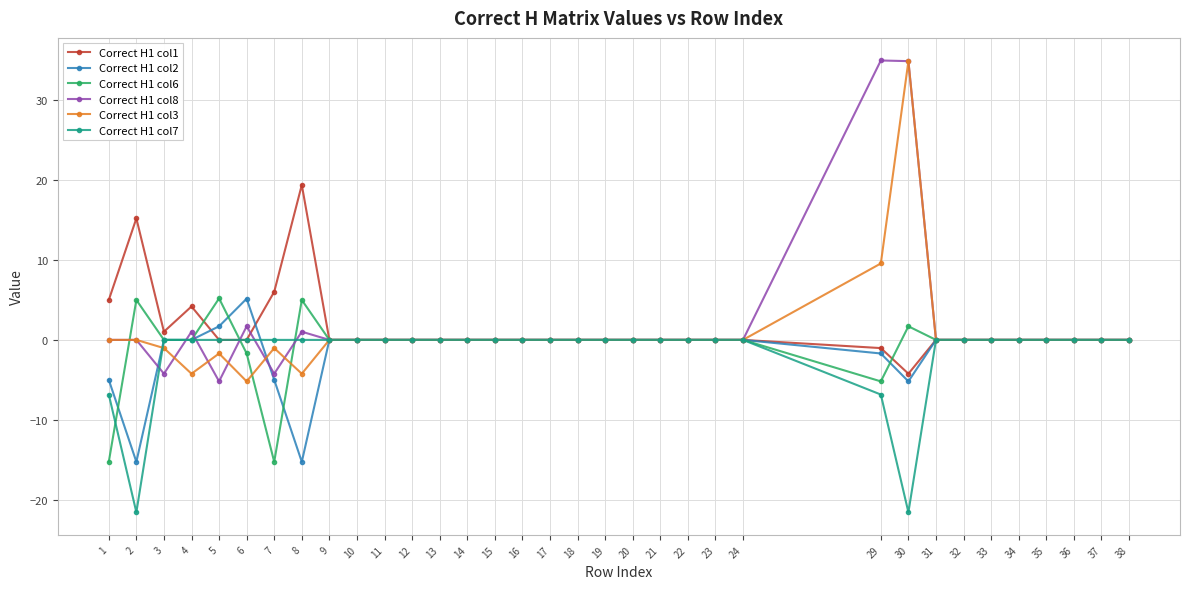

The Correct H1 col6 series shows -10.7 at 4. True or false?

False